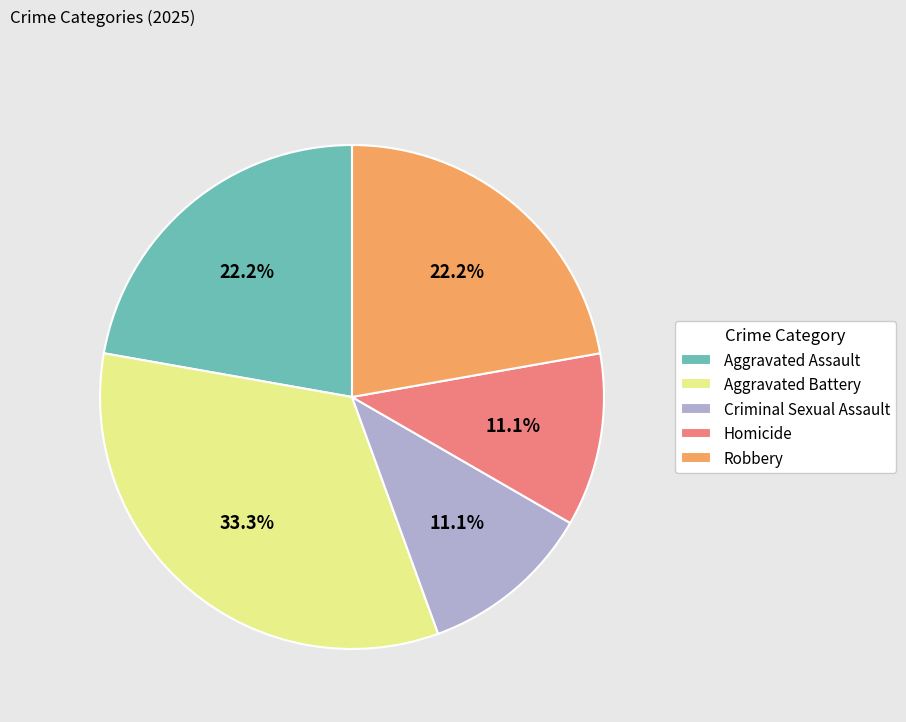

Which category has the biggest portion of the pie?

Aggravated Battery